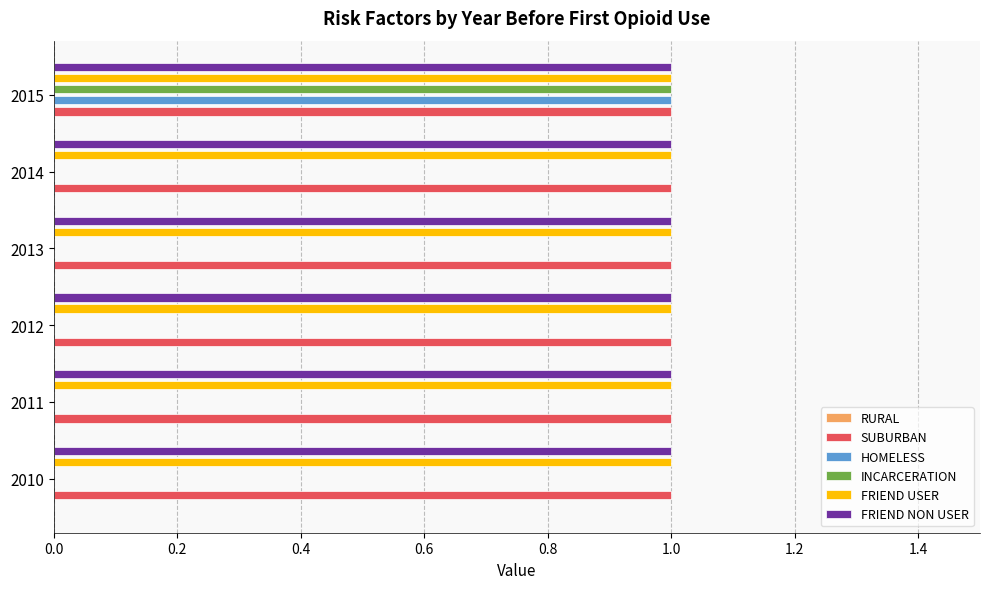

Is it true that INCARCERATION equals 2 at 2015?

False